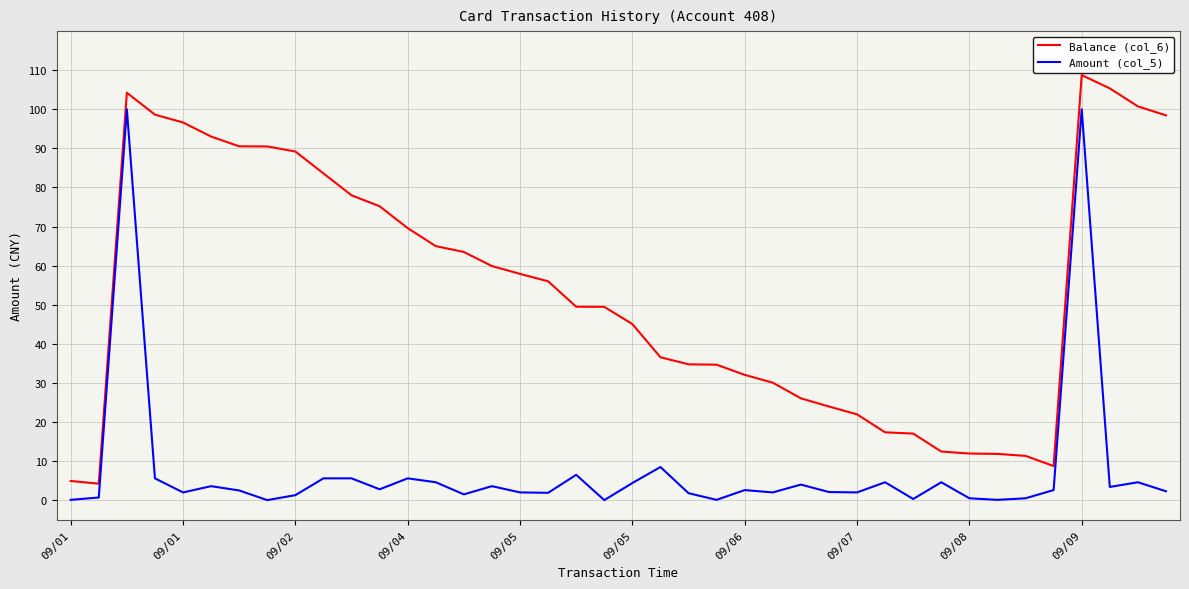

List the series in order of their overall mean, highest first.

Balance (col_6), Amount (col_5)